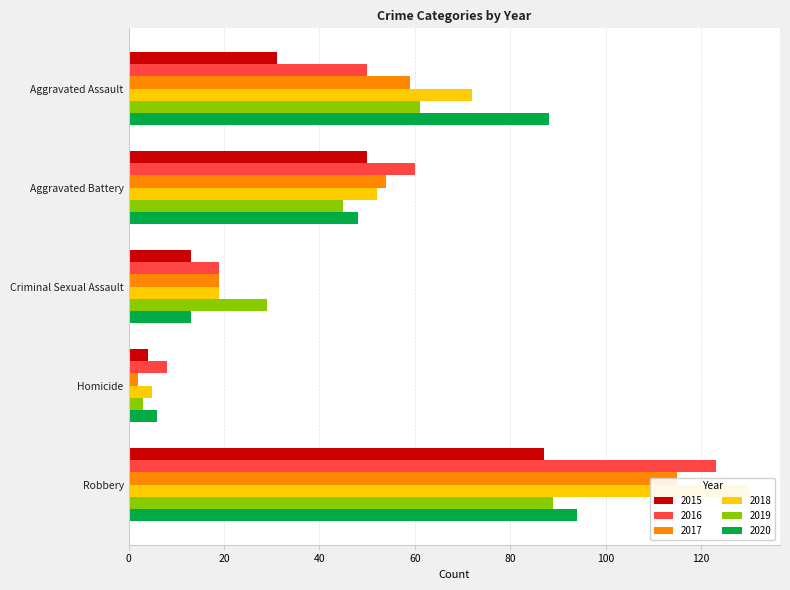

The 2016 series shows 19 at Criminal Sexual Assault. True or false?

True